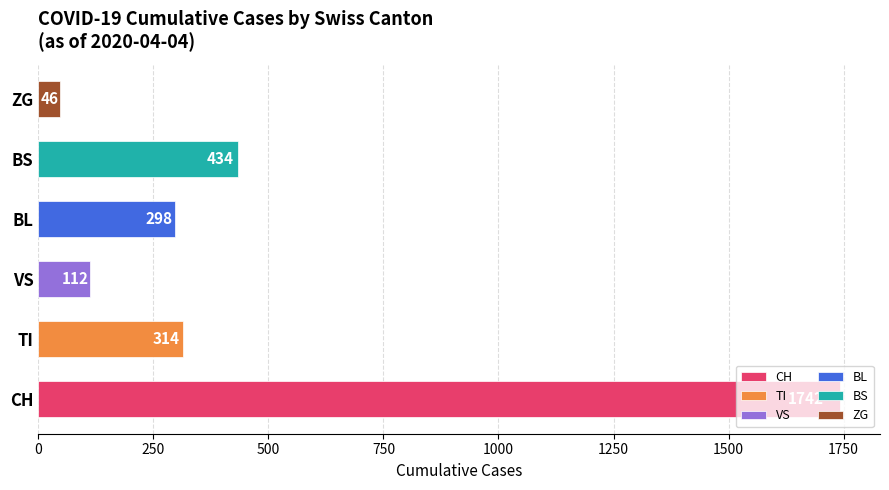

Count the number of categories in the chart.

6